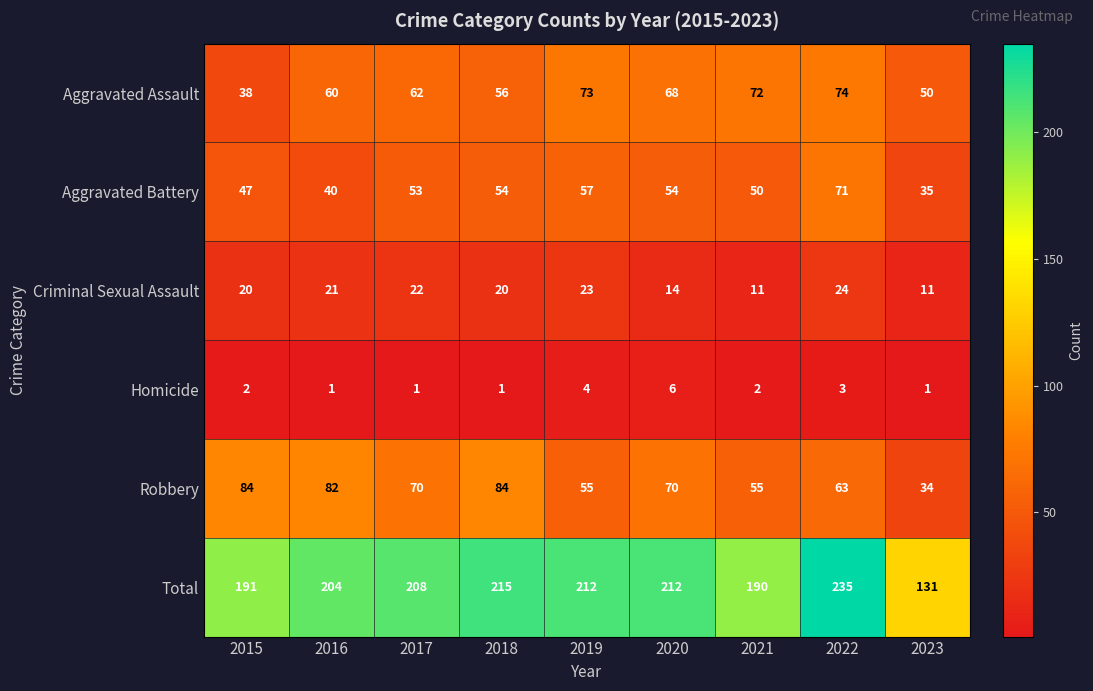

Is it true that Aggravated Assault equals 62 at 2017?

True